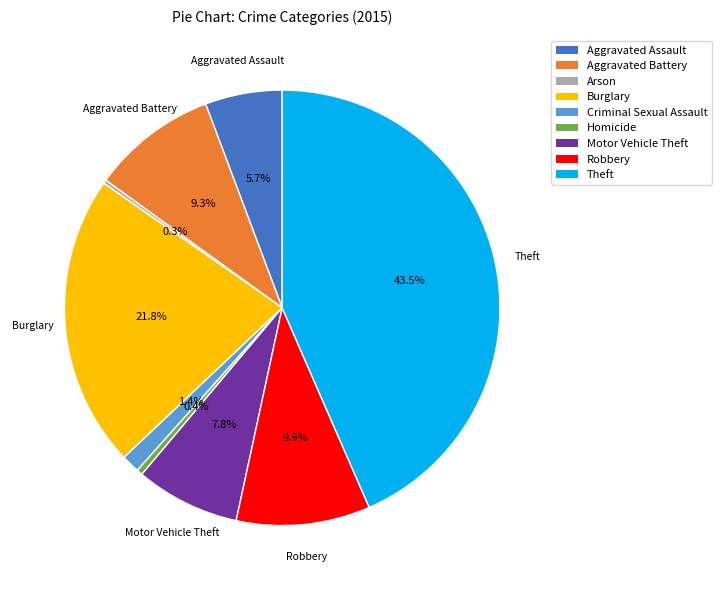

Between Homicide and Motor Vehicle Theft, which is larger?

Motor Vehicle Theft